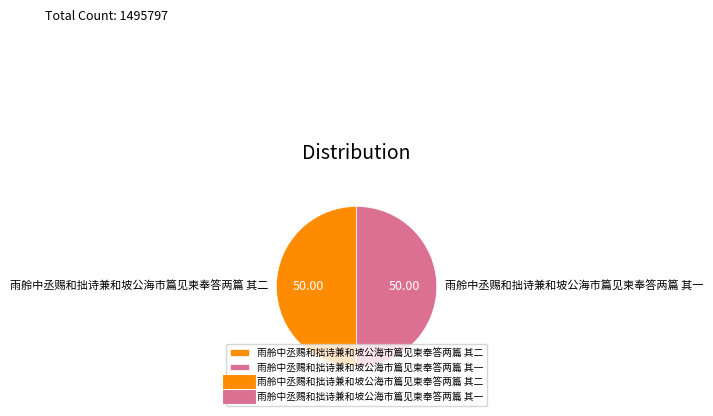

Approximately how many times larger is the value at 雨舲中丞赐和拙诗兼和坡公海市篇见柬奉答两篇 其二 compared to 雨舲中丞赐和拙诗兼和坡公海市篇见柬奉答两篇 其一?

1.0